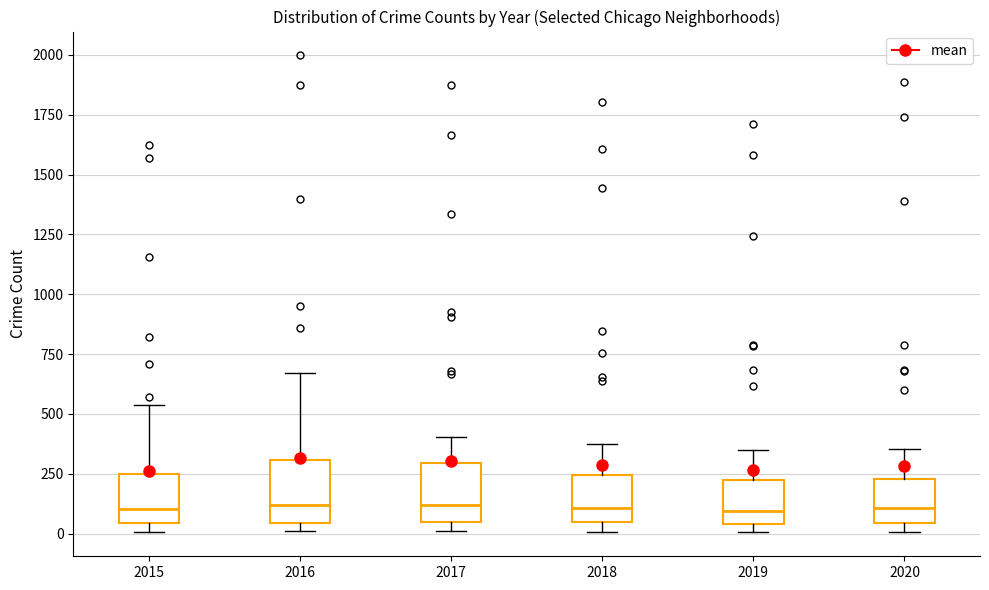

Reading left to right, read every box against the y-axis: the position of its median line, the range the box covers, and the ends of its whiskers. The values are not printed on the chart, so give them approximately, as read against the axis.

2015: median 100, box 50 to 250, whiskers 0 to 550
2016: median 100, box 50 to 300, whiskers 0 to 650
2017: median 100, box 50 to 300, whiskers 0 to 400
2018: median 100, box 50 to 250, whiskers 0 to 350
2019: median 100, box 50 to 250, whiskers 0 to 350
2020: median 100, box 50 to 250, whiskers 0 to 350